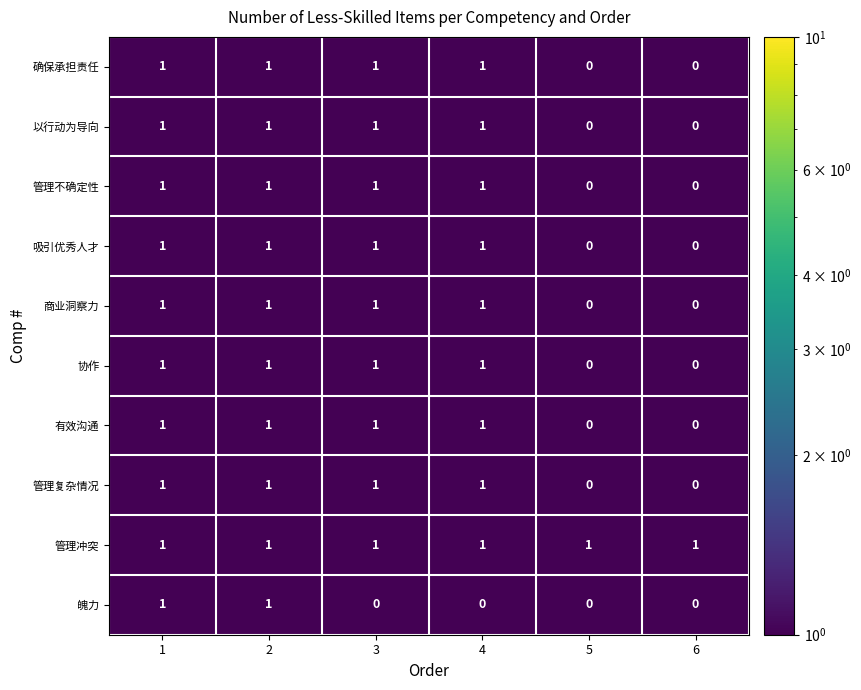

Count the 商业洞察力 values in the range 0 to 1.

6